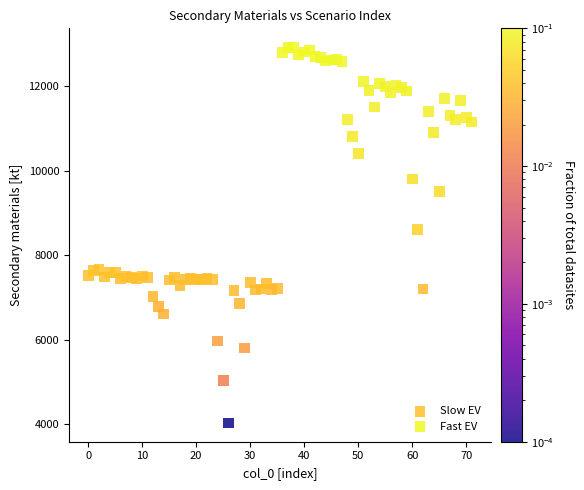

Which series contains the lowest Y value?

Slow EV